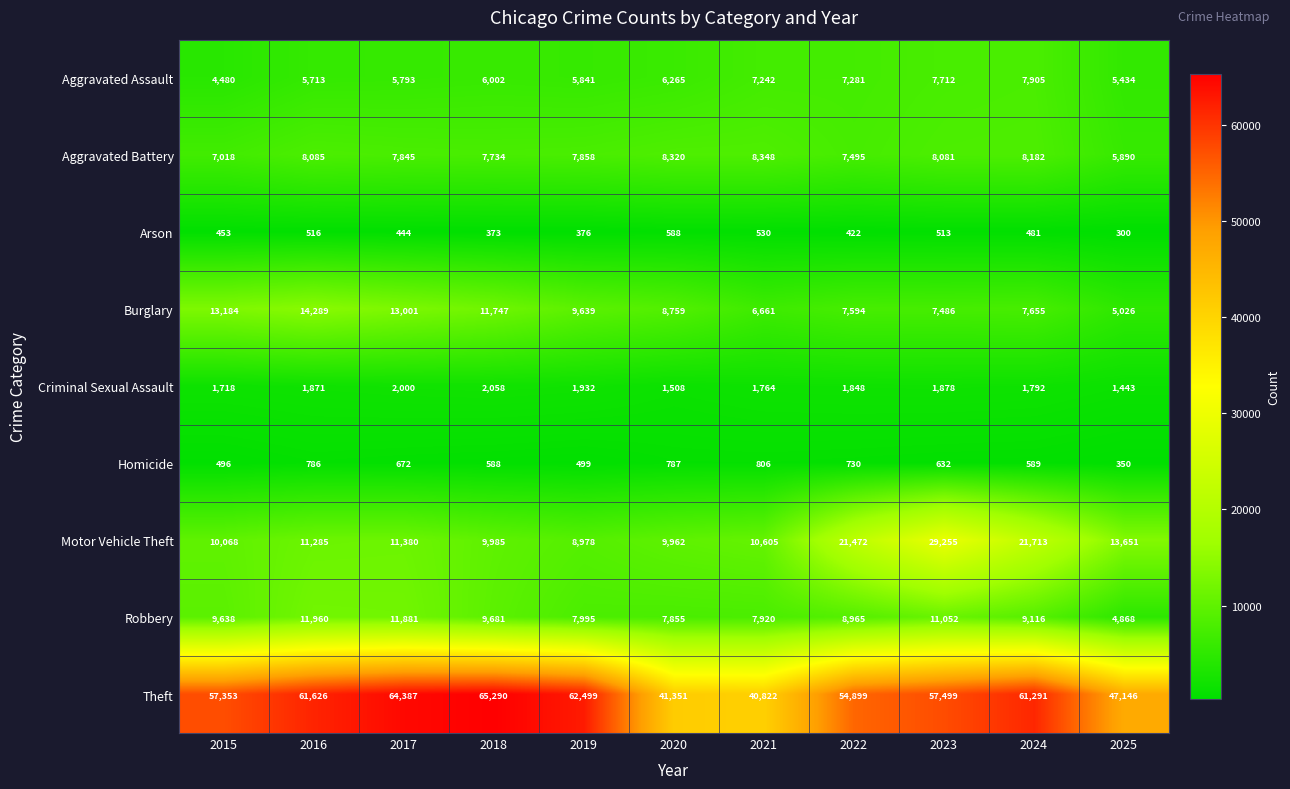

Where does the Theft series first go above 57499?

2016